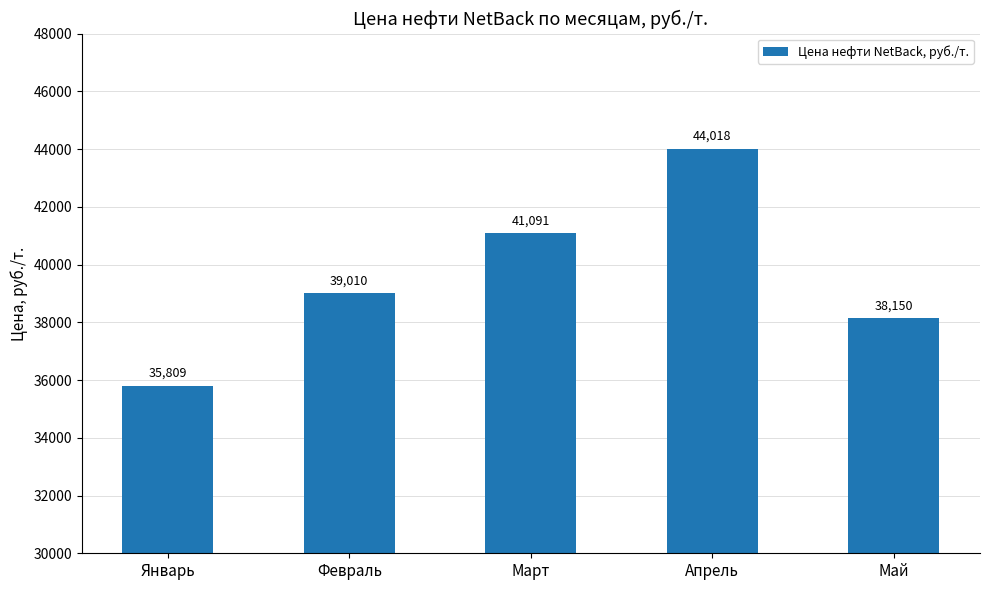

What is the smallest value displayed?

35809.5